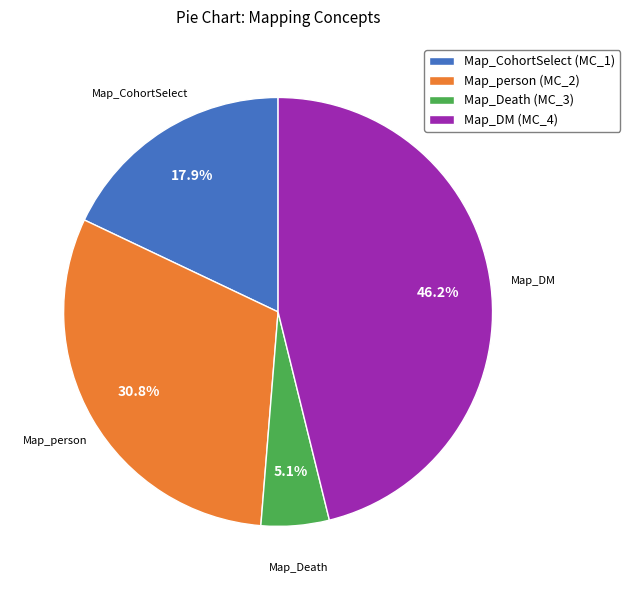

Which category has the biggest portion of the pie?

Map_DM (MC_4)